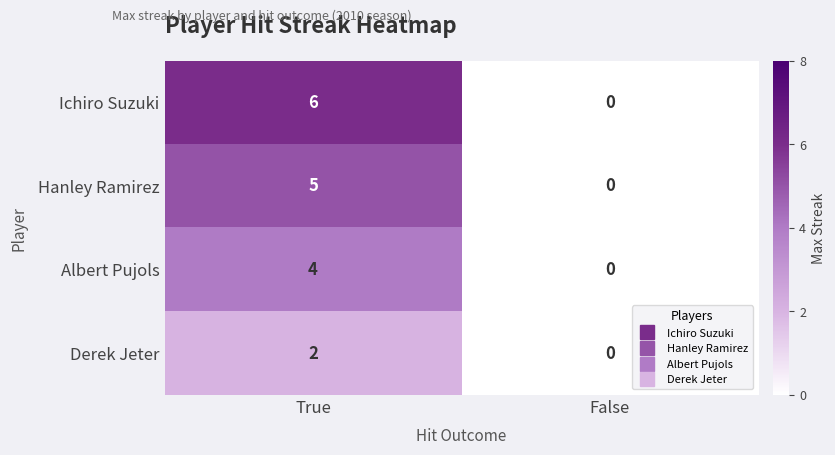

Reading left to right, what are all the values shown in this chart?

Ichiro Suzuki: True=6	False=0
Hanley Ramirez: True=5	False=0
Albert Pujols: True=4	False=0
Derek Jeter: True=2	False=0